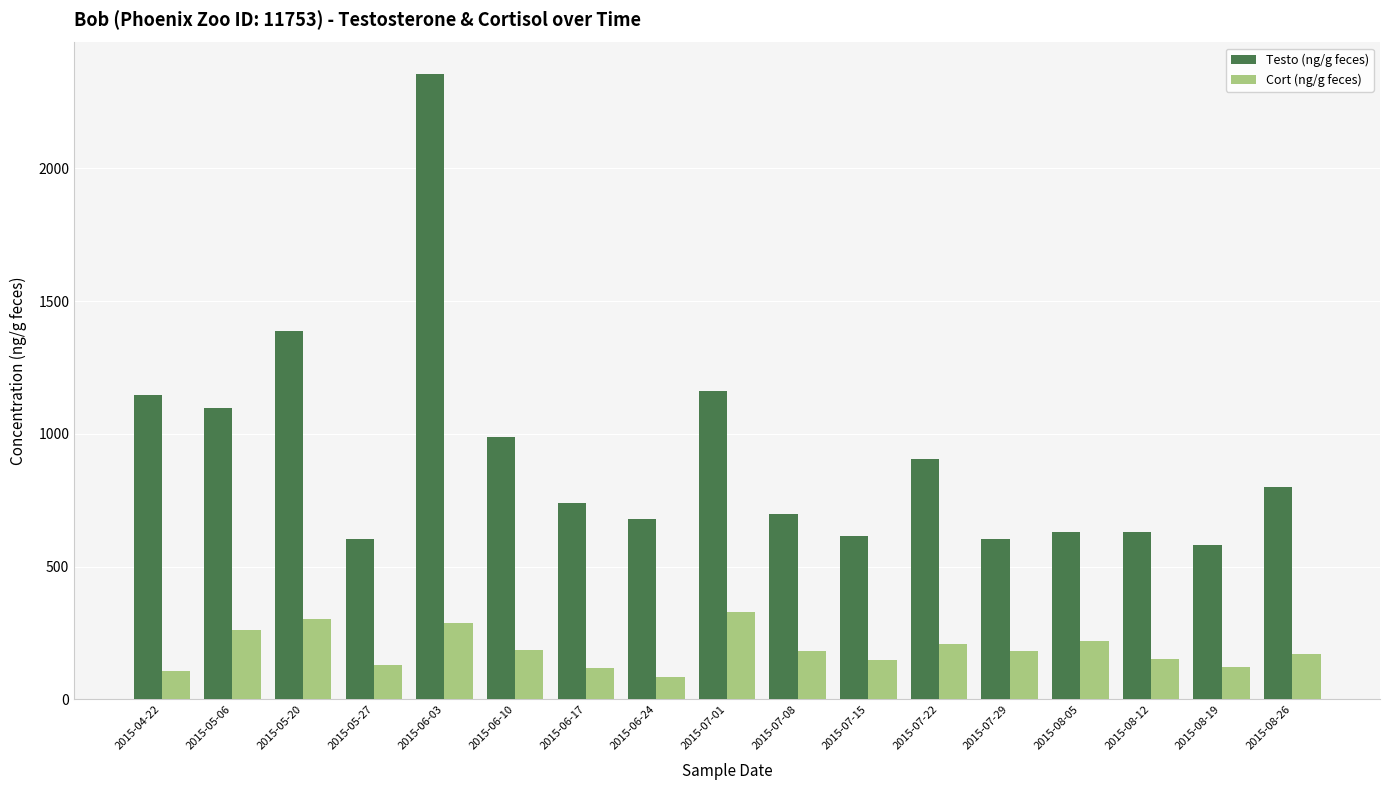

What is the lowest value of the Testo (ng/g feces) series?

582.4